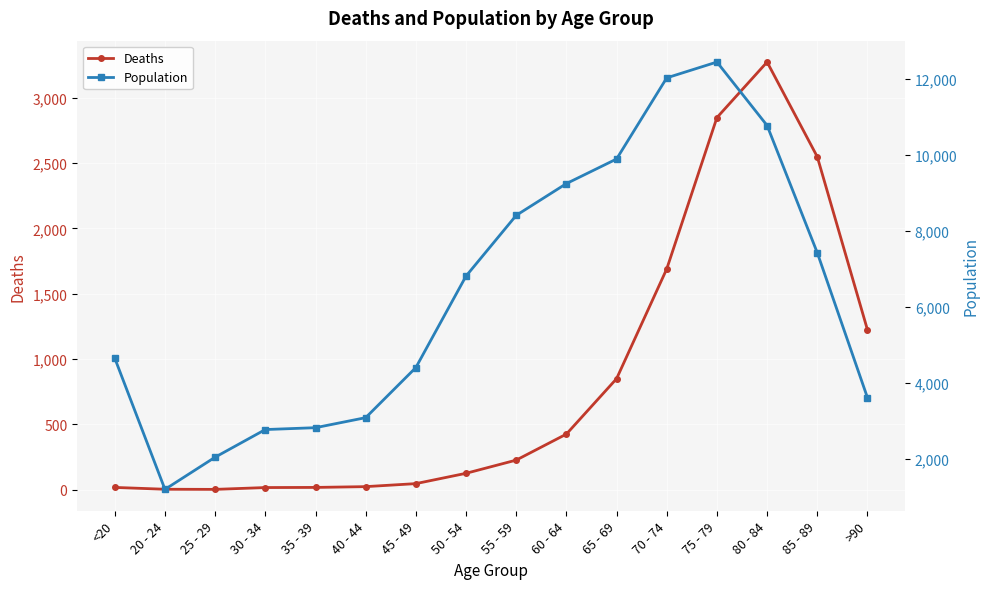

At which category does the chart reach its minimum across all series?

25 - 29